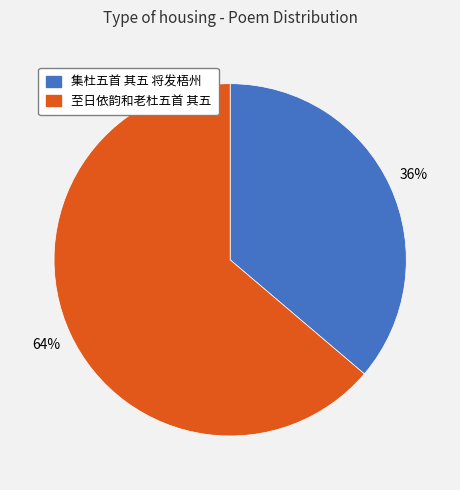

Rank the categories by value from highest to lowest.

至日依韵和老杜五首 其五, 集杜五首 其五 将发梧州